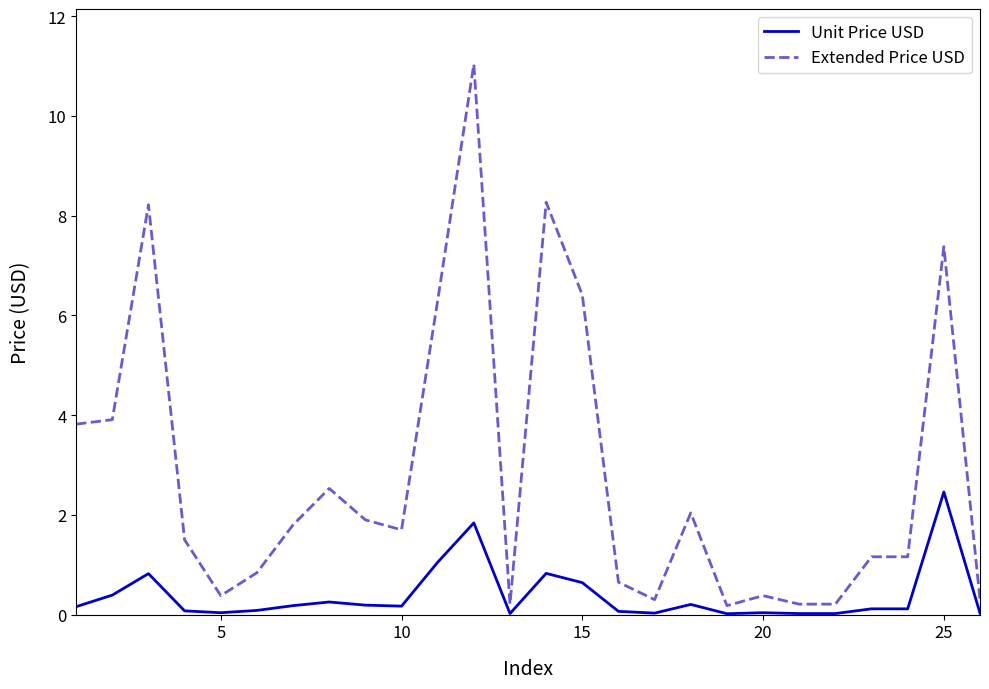

List the series in order of their peak value, lowest first.

Unit Price USD, Extended Price USD